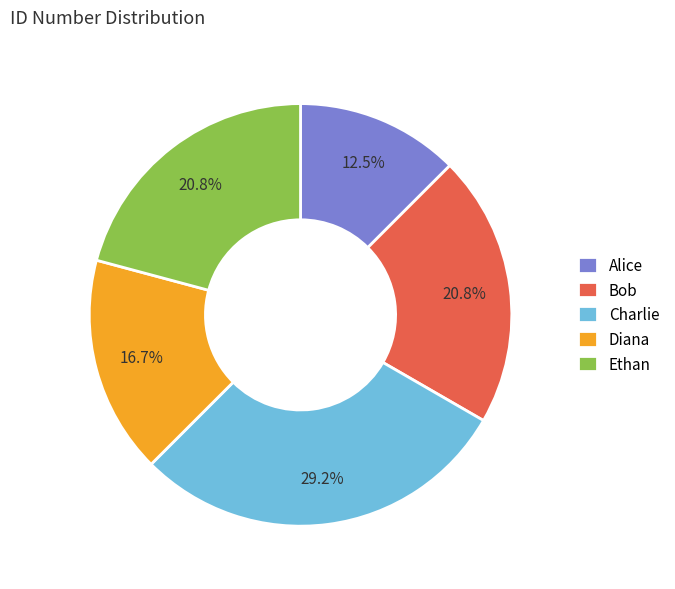

The Diana slice represents 2% of the pie. True or false?

False